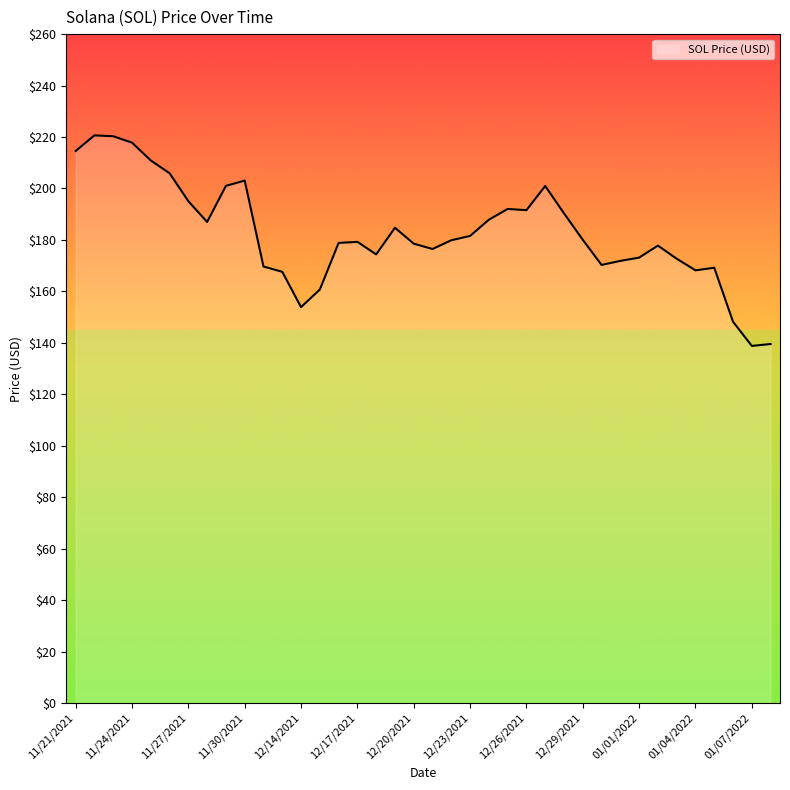

What is the difference between the maximum and minimum values?

81.8